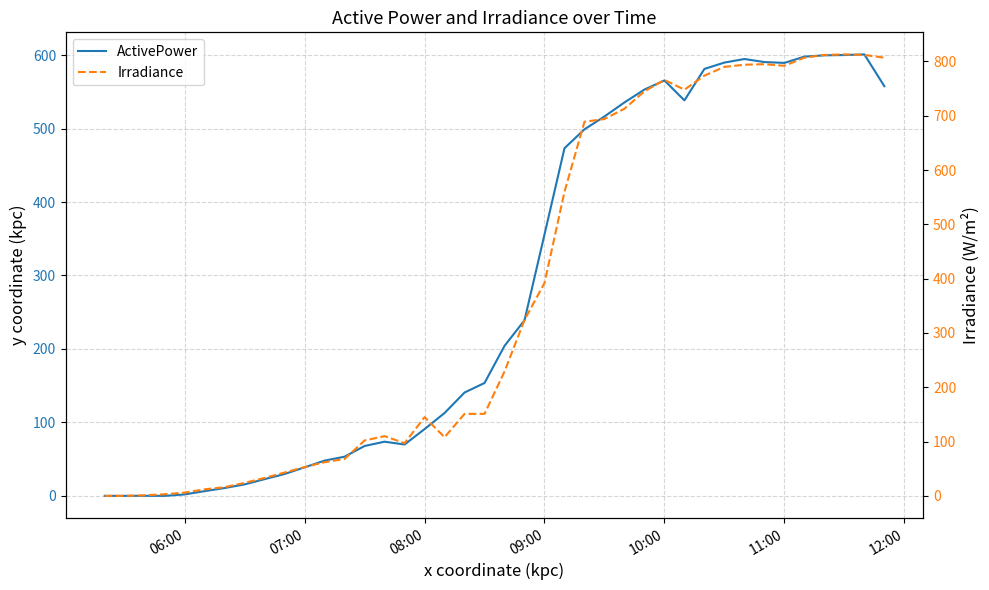

Which series has the largest range (max minus min)?

Irradiance